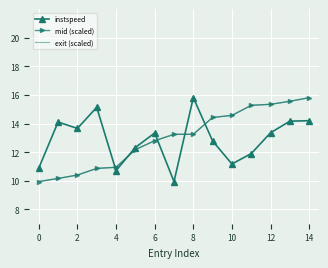

What is the lowest value of the exit (scaled) series?

9.9